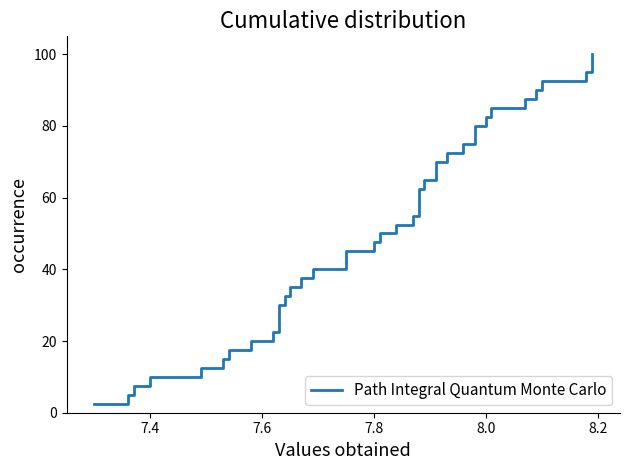

The chart shows a value of 130.0 at 28. True or false?

False